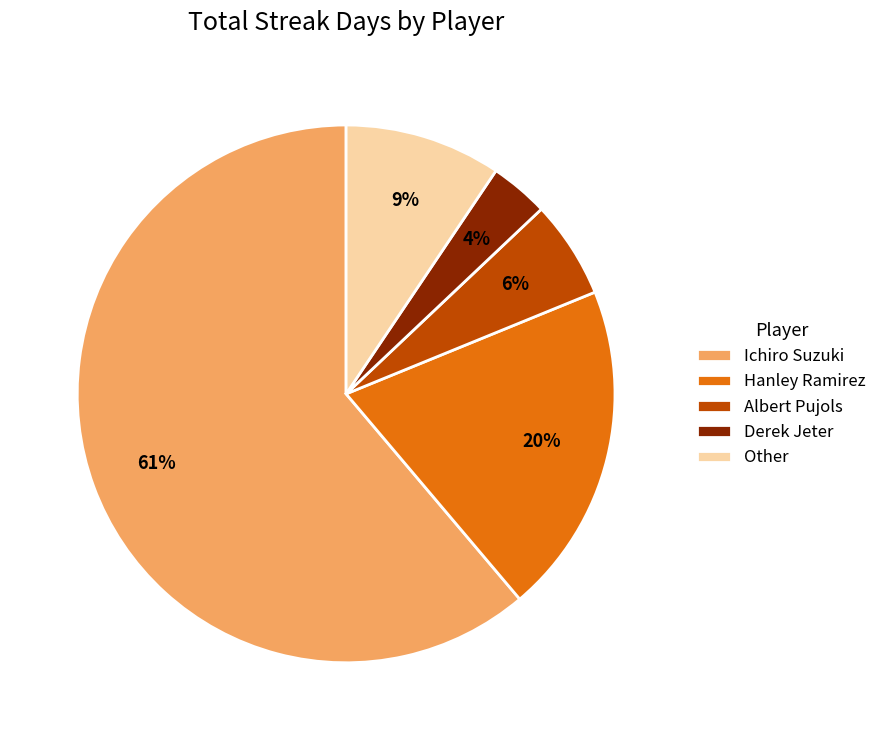

The Hanley Ramirez slice represents 5% of the pie. True or false?

False